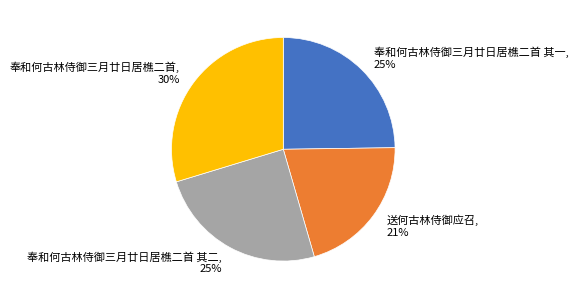

To the nearest percent, what percentage of the pie is 奉和何古林侍御三月廿日居樵二首 其一, 25%?

25%